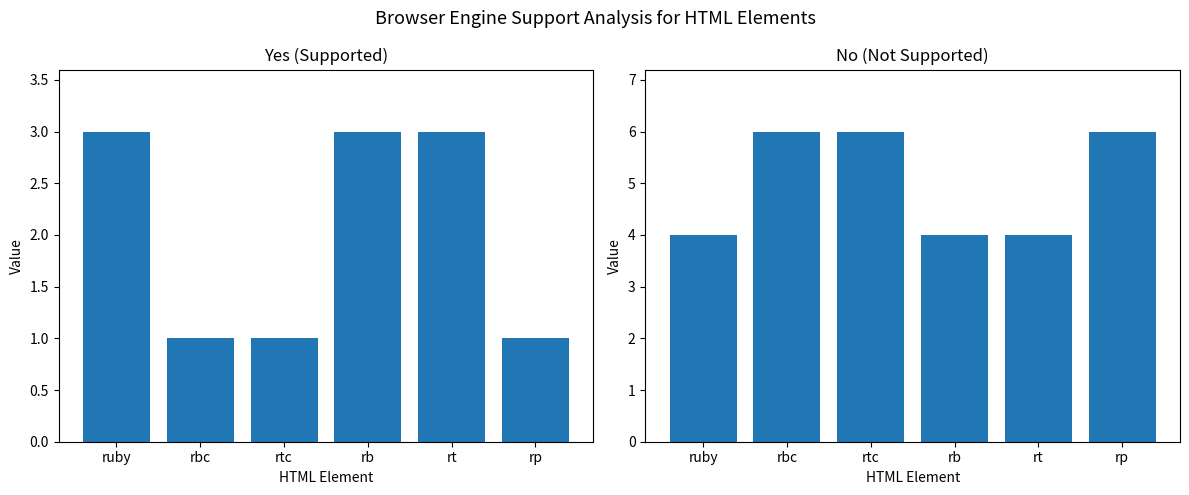

True or false: No has a value of 6 at rbc.

True